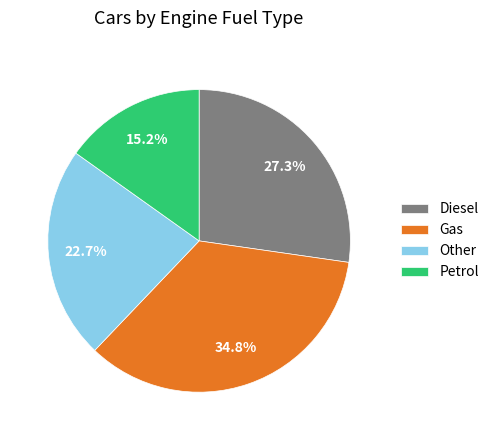

Is Petrol the majority of the pie?

No